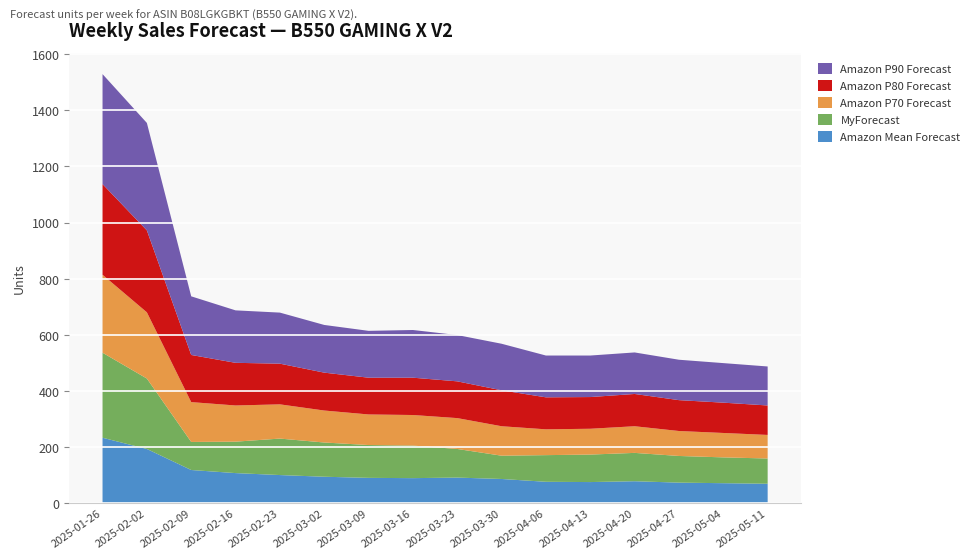

Reading right to left, list all the values displayed in this chart.

Amazon Mean Forecast: W16=69	W15=71	W14=73	W13=78	W12=75	W11=76	W10=86	W9=91	W8=89	W7=90	W6=94	W5=100	W4=107	W3=118	W2=193	W1=233
MyForecast: W16=90	W15=92	W14=95	W13=101	W12=98	W11=95	W10=83	W9=102	W8=116	W7=117	W6=122	W5=130	W4=112	W3=100	W2=251	W1=303
Amazon P70 Forecast: W16=84	W15=87	W14=89	W13=95	W12=92	W11=92	W10=105	W9=110	W8=109	W7=109	W6=114	W5=122	W4=129	W3=142	W2=236	W1=278
Amazon P80 Forecast: W16=105	W15=108	W14=110	W13=115	W12=113	W11=114	W10=128	W9=131	W8=133	W7=131	W6=135	W5=145	W4=152	W3=168	W2=292	W1=323
Amazon P90 Forecast: W16=139	W15=141	W14=144	W13=148	W12=148	W11=149	W10=166	W9=165	W8=170	W7=167	W6=170	W5=182	W4=187	W3=209	W2=383	W1=392